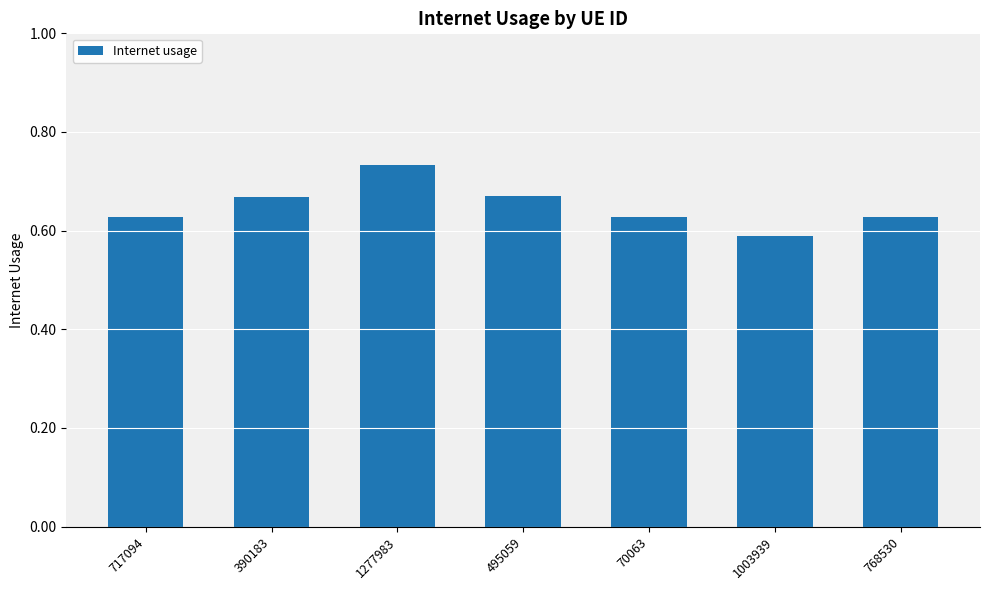

How many bars are there in total?

7